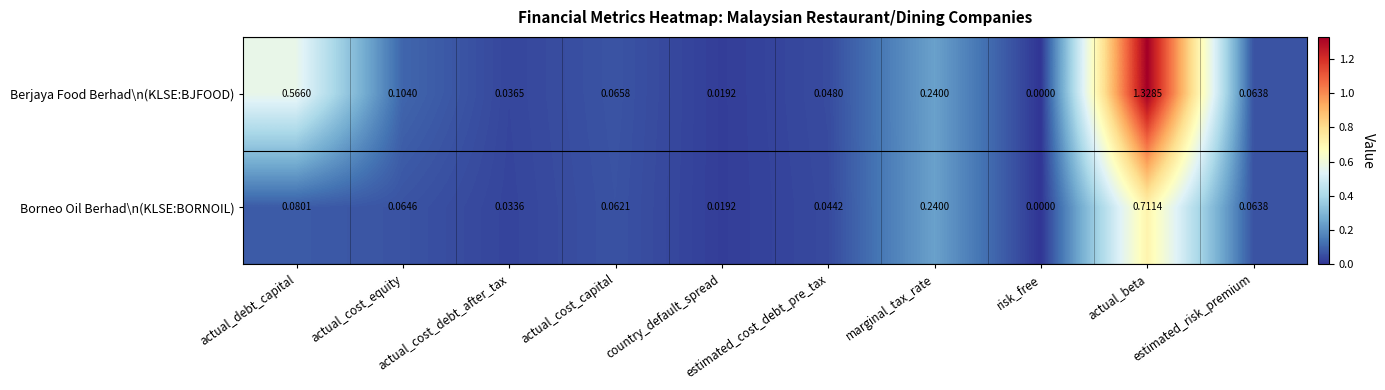

Rank the series at actual_cost_debt_after_tax from highest to lowest value.

Berjaya Food Berhad\n(KLSE:BJFOOD), Borneo Oil Berhad\n(KLSE:BORNOIL)